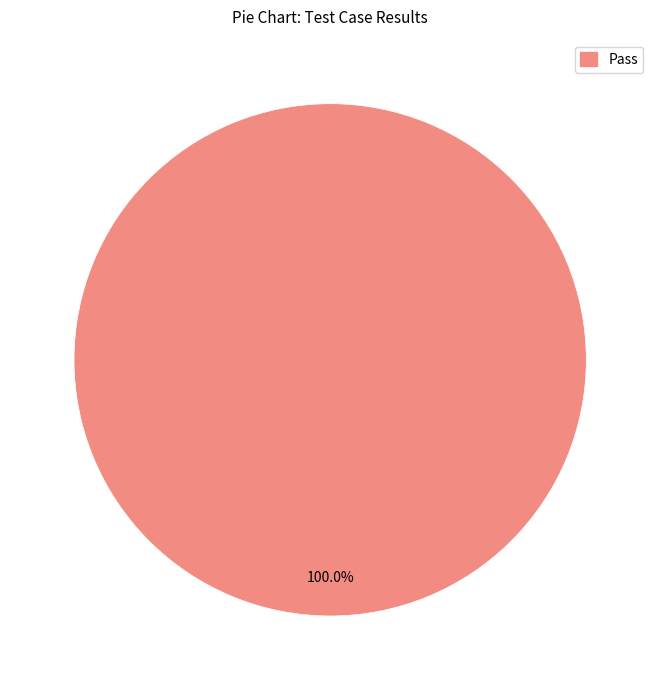

How many segments does this pie chart have?

1